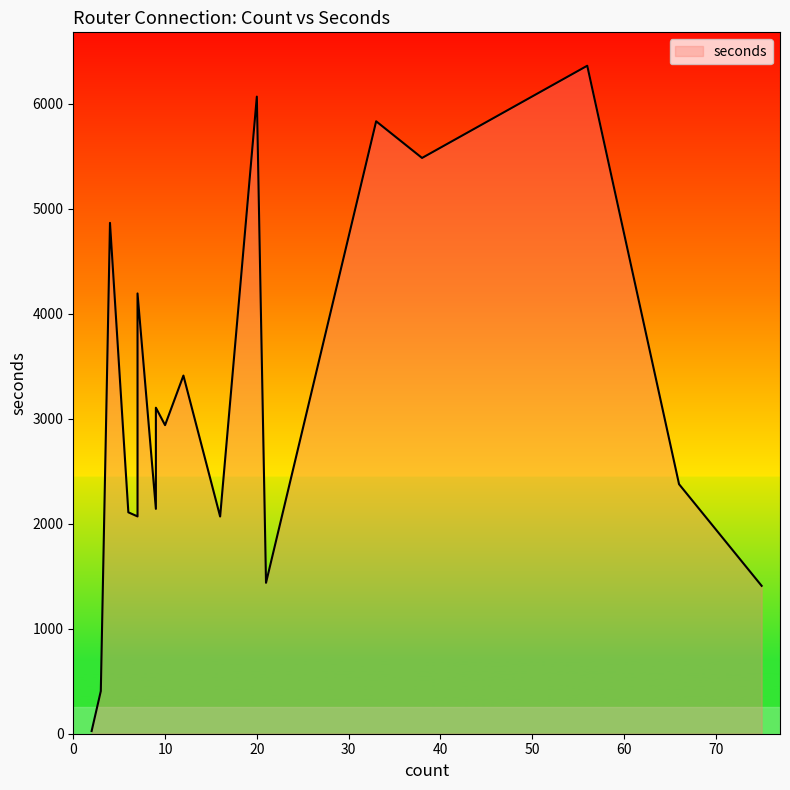

The value at 56 is 2018. True or false?

False